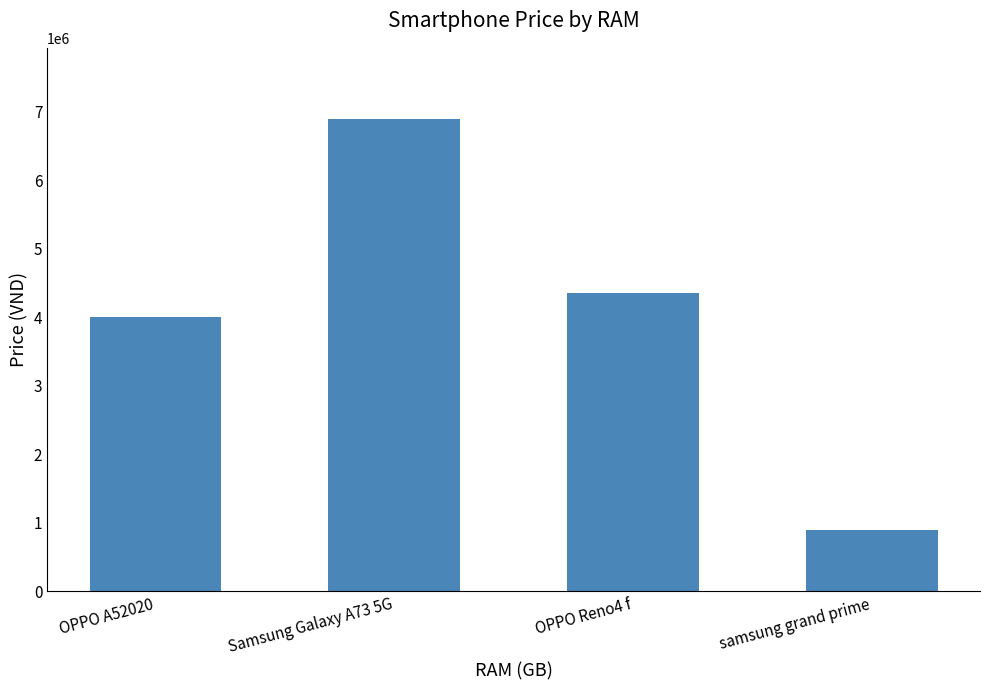

At which category does the chart reach its minimum across all series?

samsung grand prime